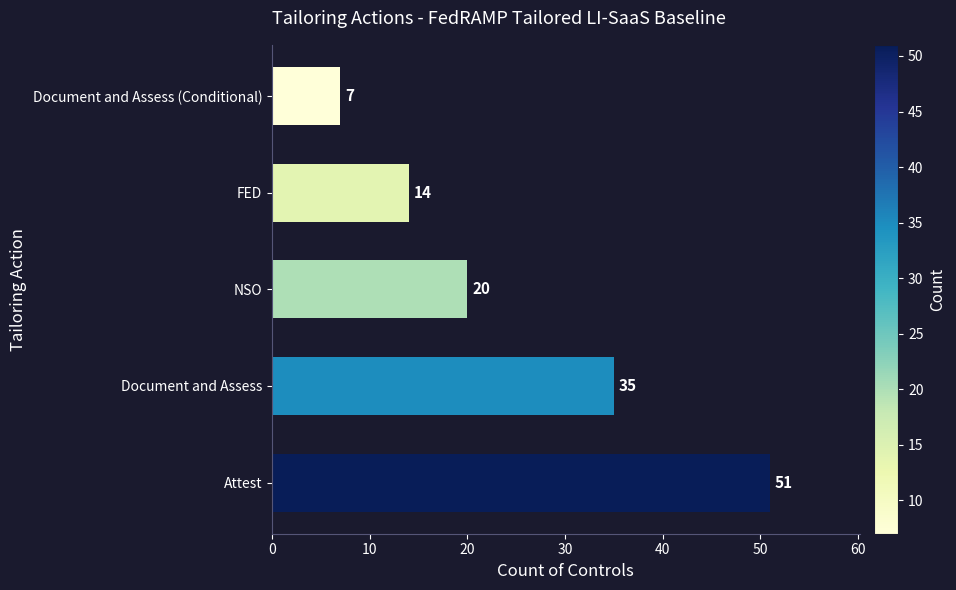

Are the bars grouped side by side (vs. stacked)?

No